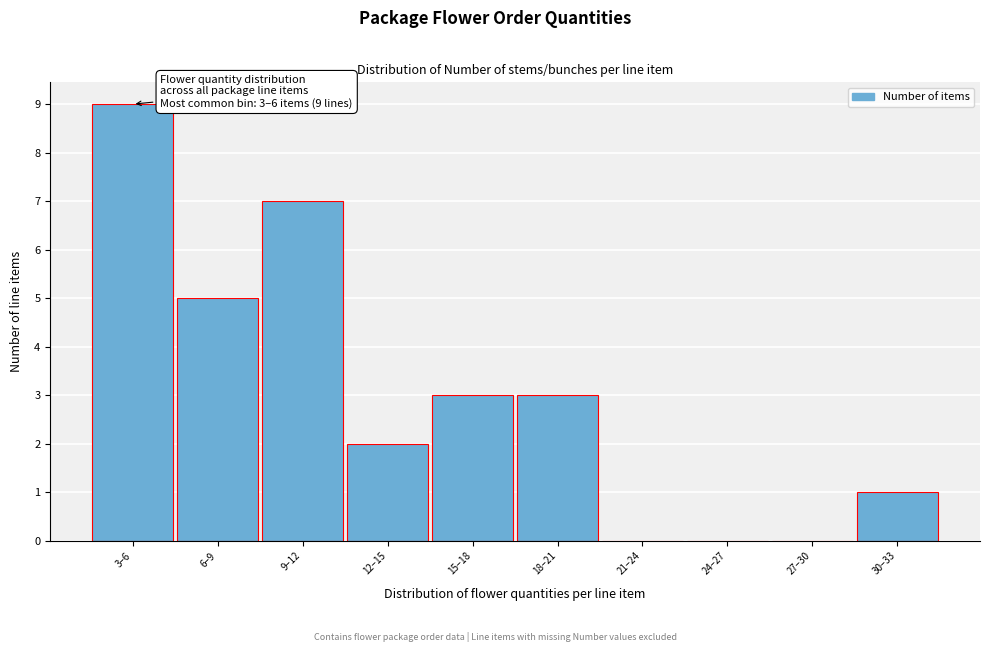

Reading left to right, what are all the values shown in this chart?

3–6=9	6–9=5	9–12=7	12–15=2	15–18=3	18–21=3	21–24=0	24–27=0	27–30=0	30–33=1